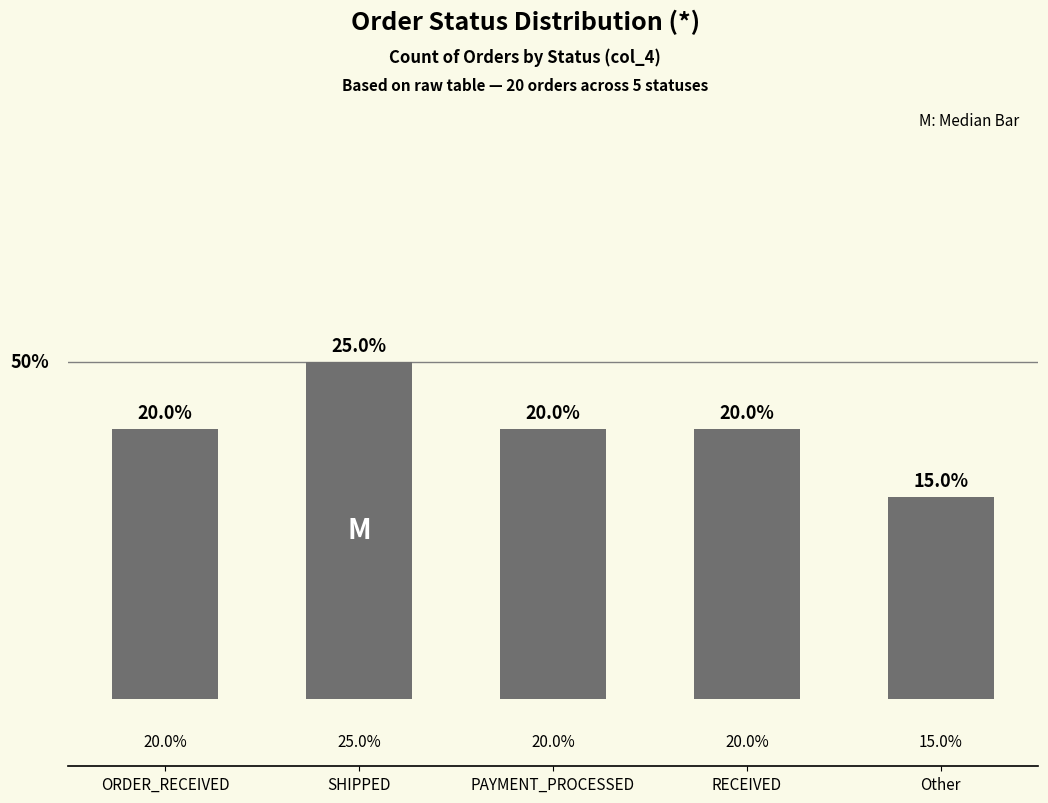

Which category has the highest value across all series?

SHIPPED